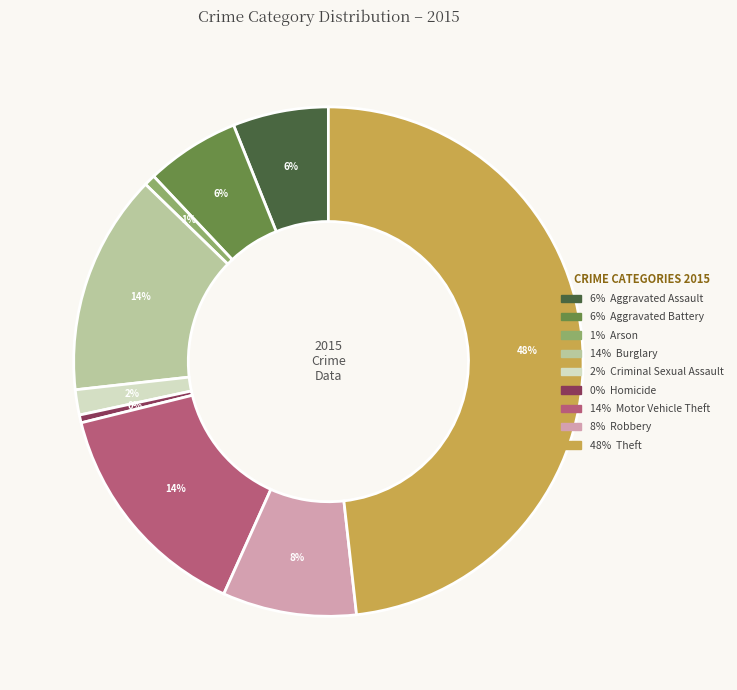

To the nearest percent, what is the difference between the largest and smallest slice percentages?

48%